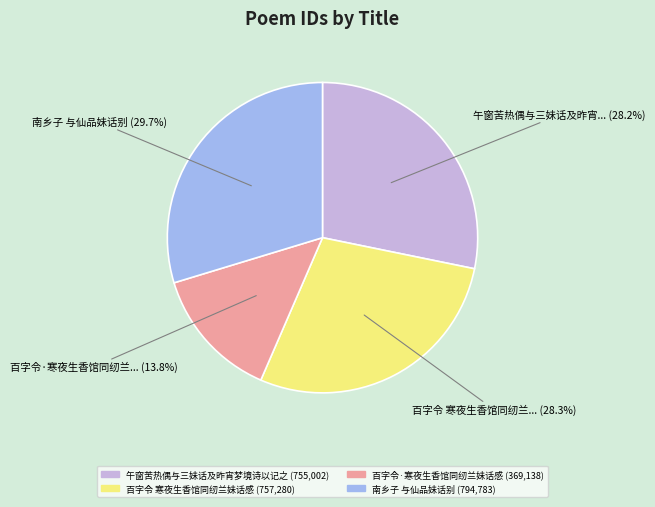

Is there a majority slice in this chart?

No